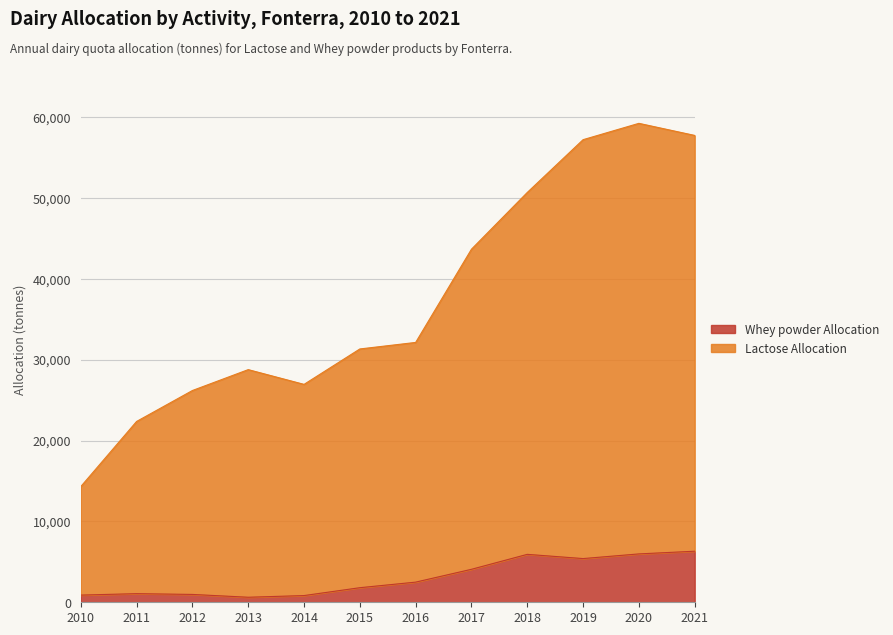

Rank the categories by Whey powder Allocation value from lowest to highest.

2013, 2014, 2010, 2012, 2011, 2015, 2016, 2017, 2019, 2018, 2020, 2021